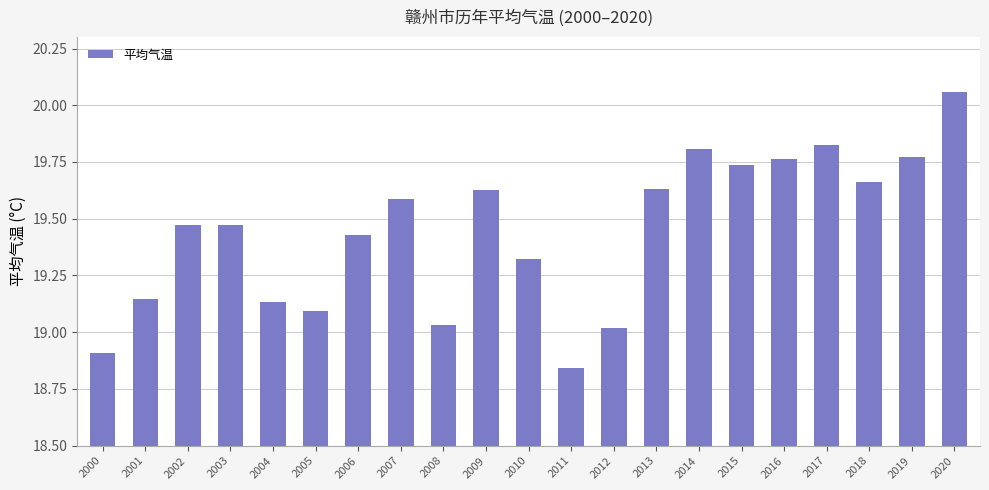

What is the change in value from 2010 to 2015?

+0.4